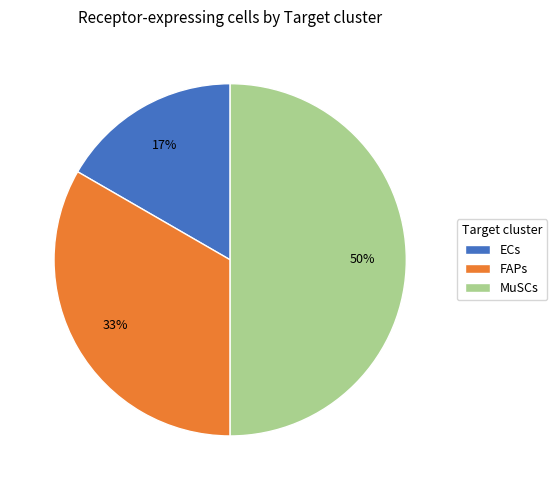

Between FAPs and MuSCs, which is larger?

MuSCs